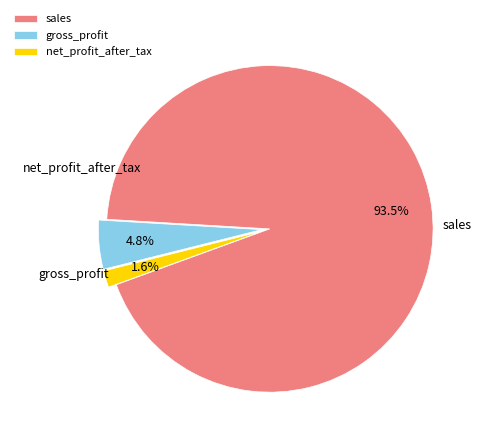

What is the smallest slice in the pie chart?

net_profit_after_tax